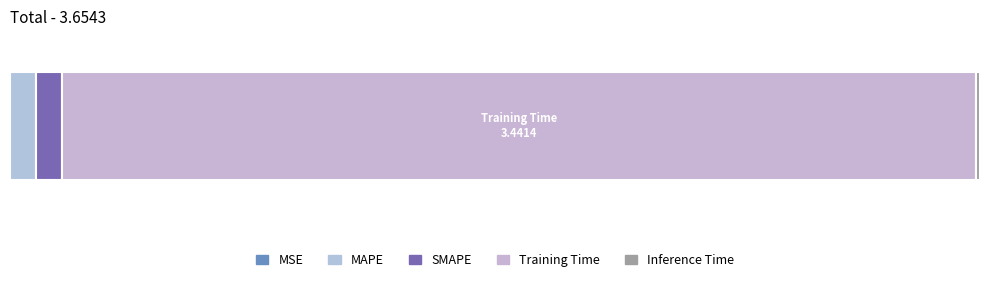

Are the bars horizontal?

Yes